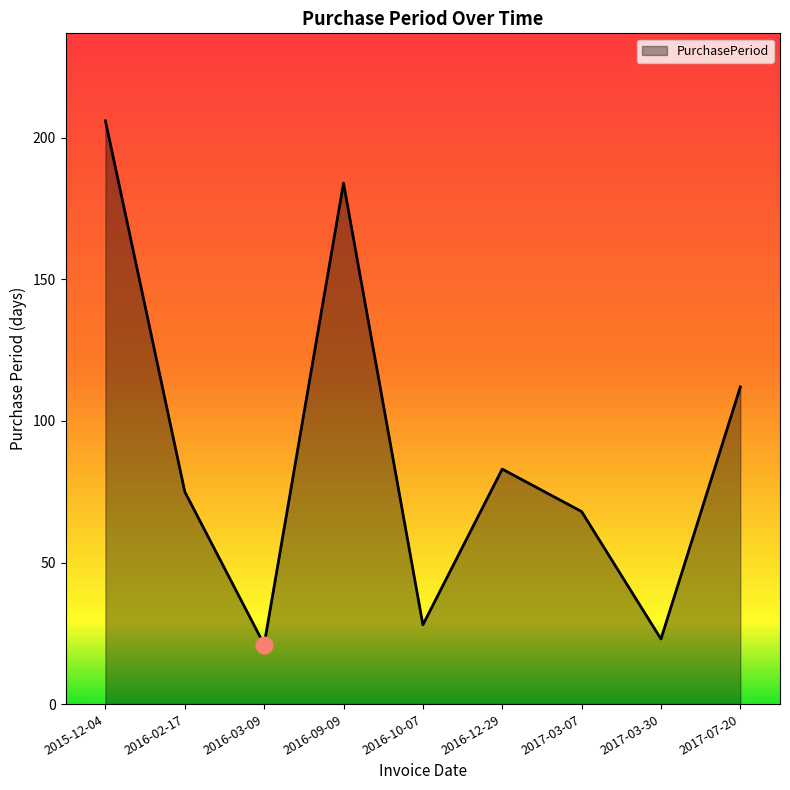

Reading left to right, what are all the values shown in this chart?

206	75	21	184	28	83	68	23	112